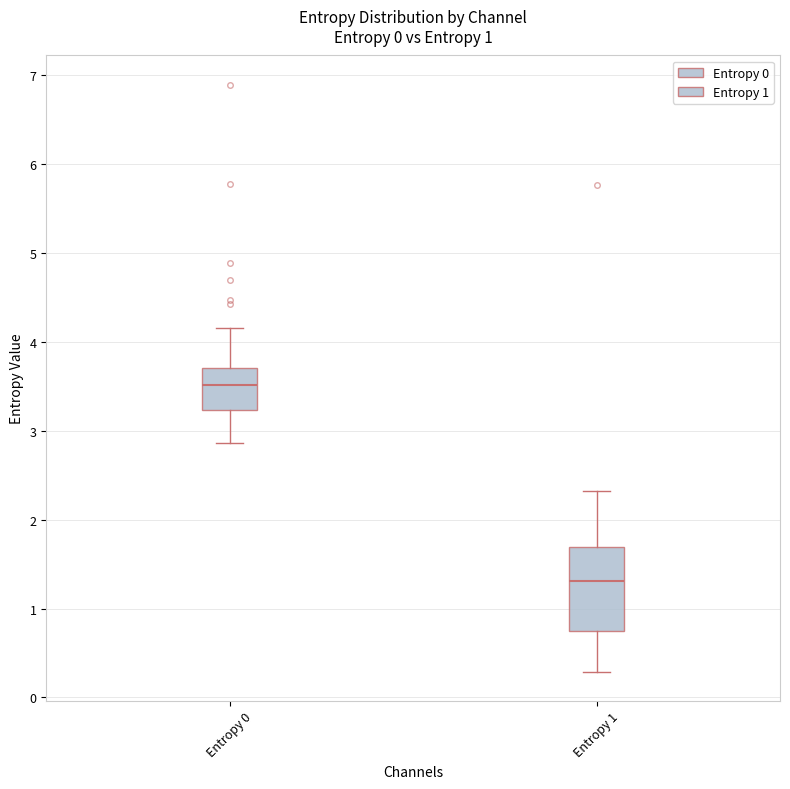

Where is the upper edge of the box for Entropy 1 on the y-axis? The values are not printed on the chart, so give them approximately, as read against the axis.

1.7